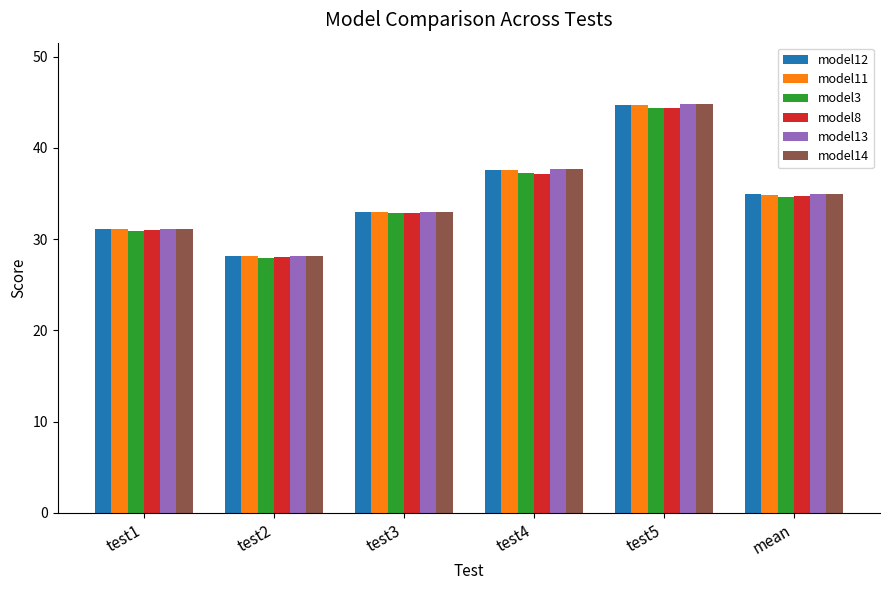

The value of model12 at test1 is 31.1. True or false?

True